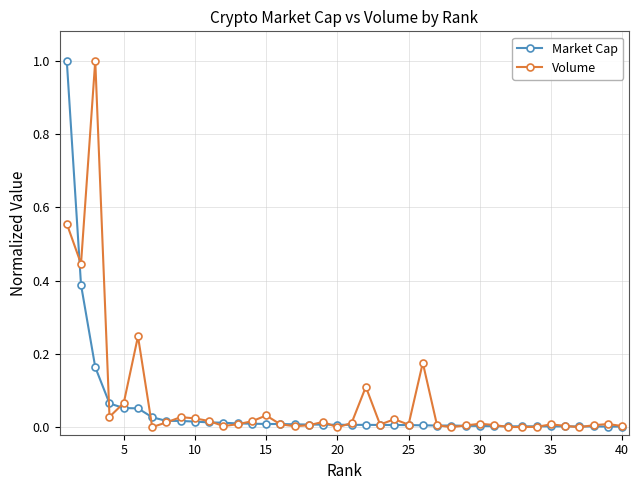

What is the highest value of the Volume series?

1.0